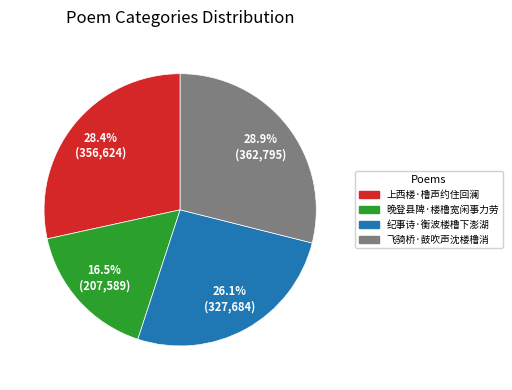

Between 上西楼·橹声约住回澜 and 纪事诗·衡波楼橹下澎湖, which is larger?

上西楼·橹声约住回澜